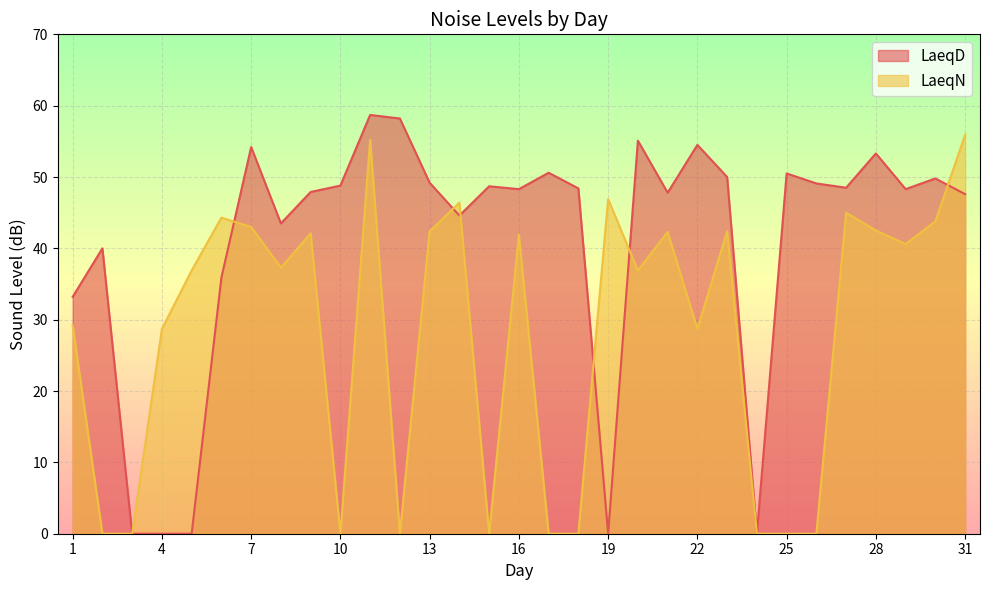

What is the approximate value of LaeqD at 17?

50.6